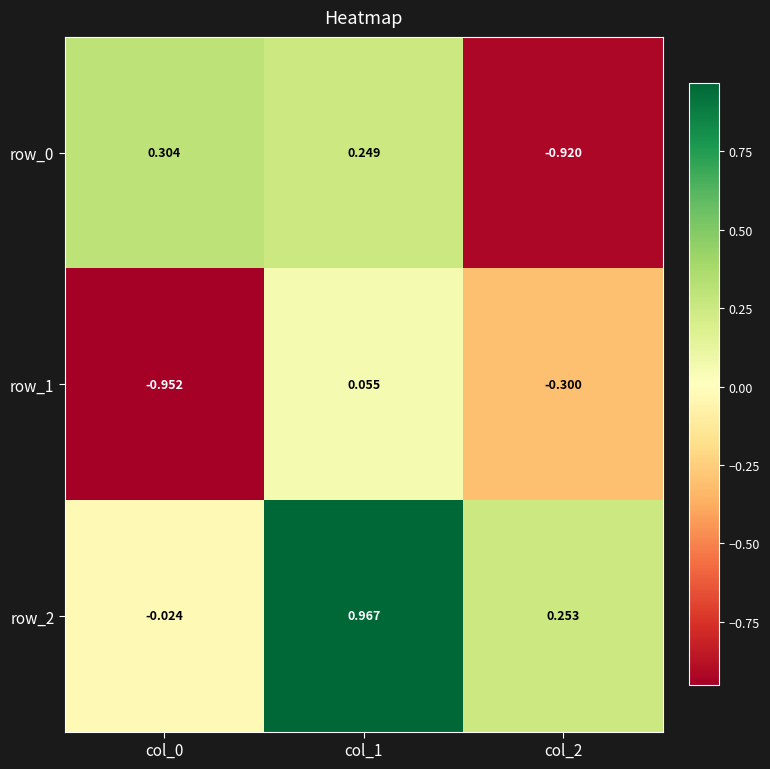

What is the difference between the second highest and minimum values in the row_0 series?

1.2